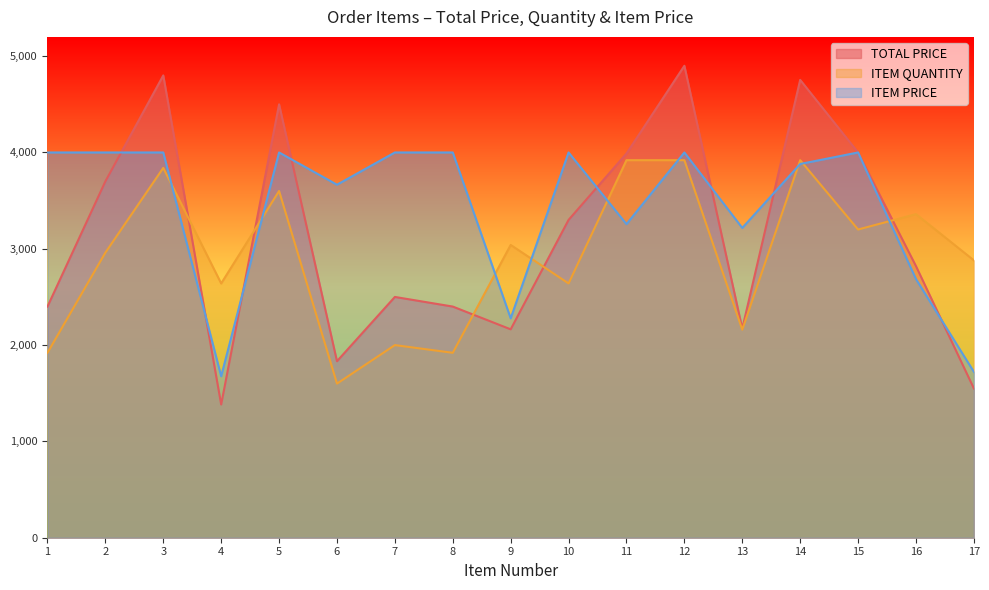

What is the value of the ITEM PRICE point at the 12th from the left?

4000.0